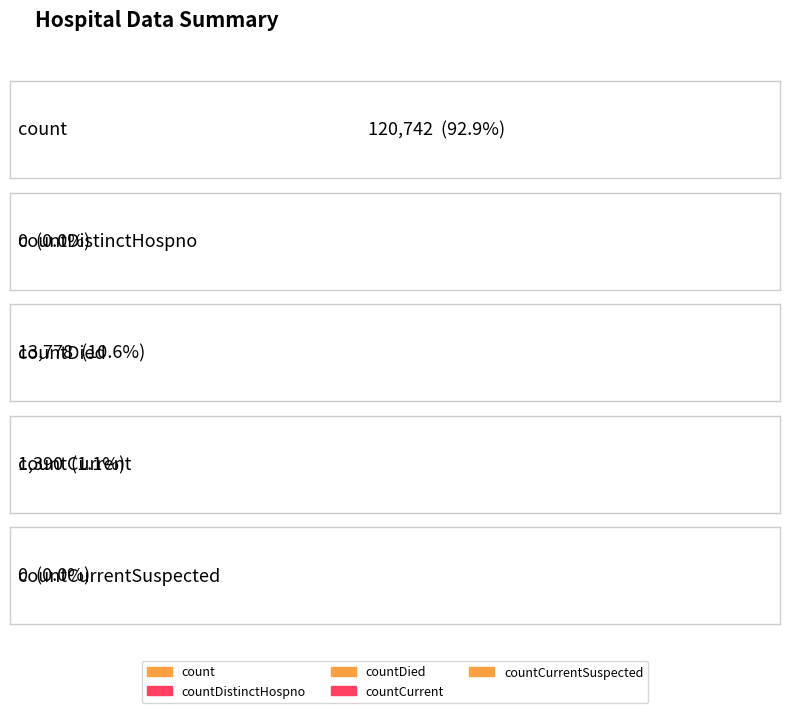

The value at countDied is 18819. True or false?

False